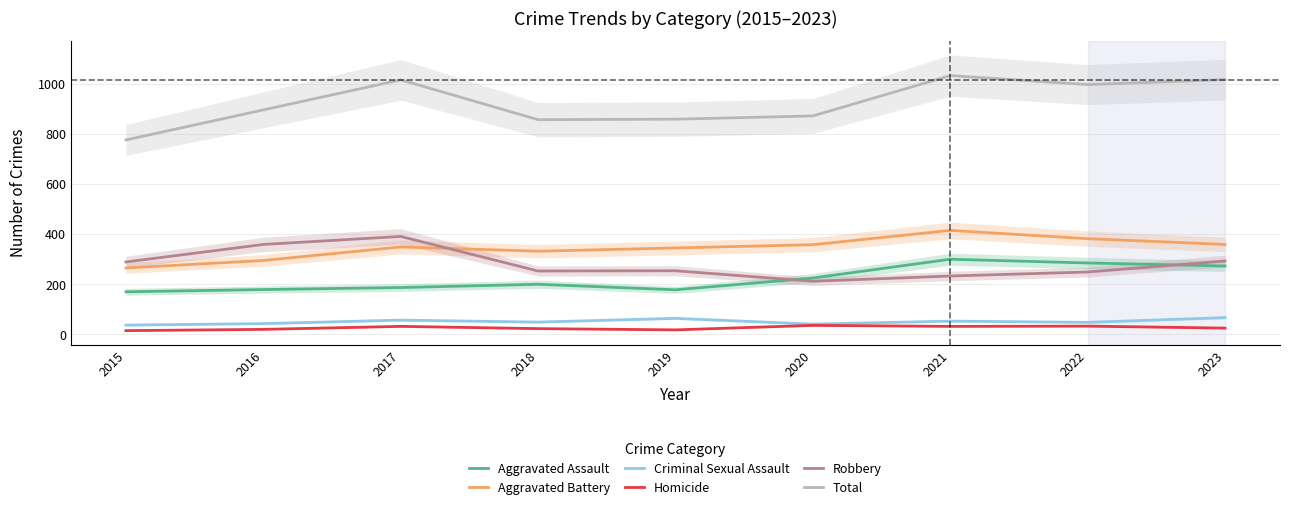

Which has a higher value, 2021 or 2019?

2021